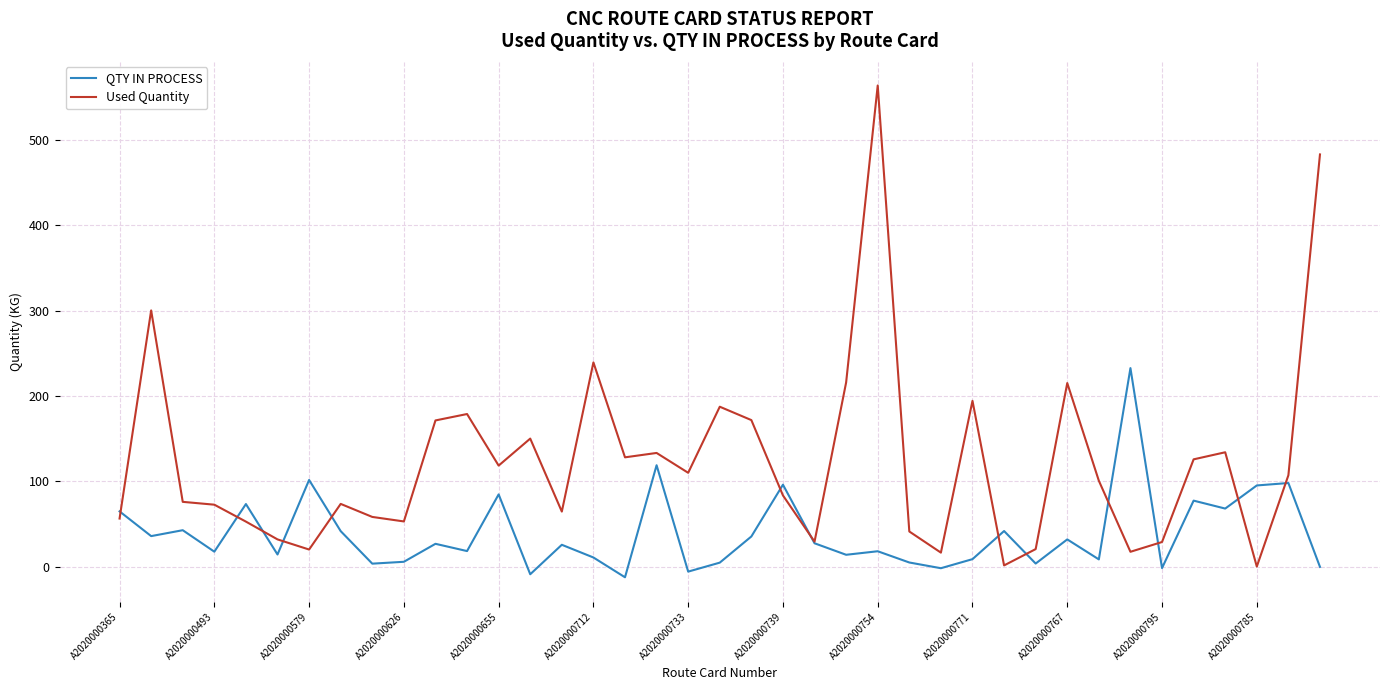

Which series has the largest range (max minus min)?

Used Quantity